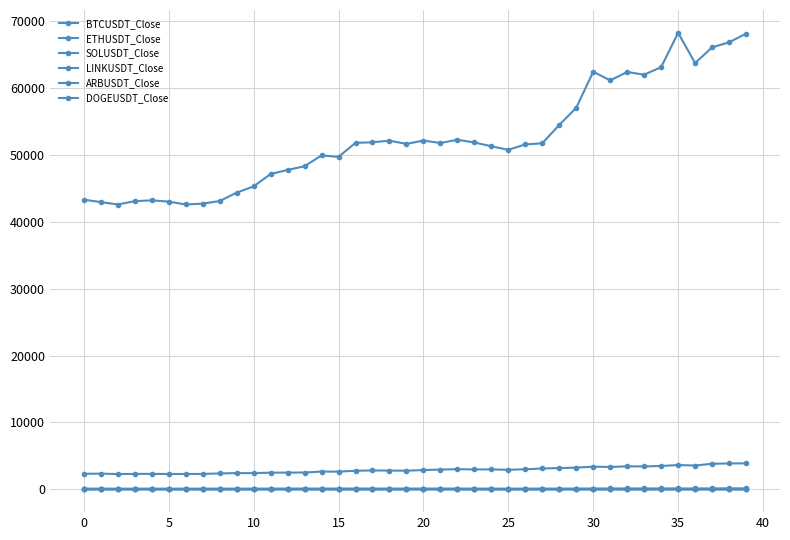

Does the chart have visible grid lines?

Yes